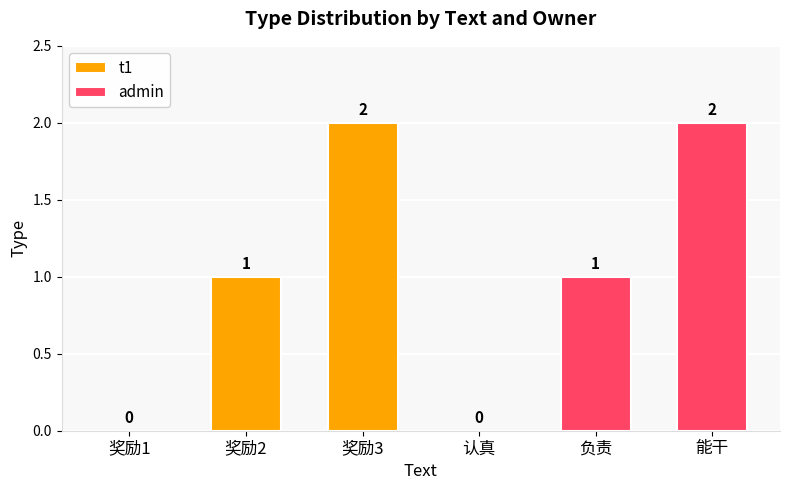

The admin series shows 3 at 能干. True or false?

False